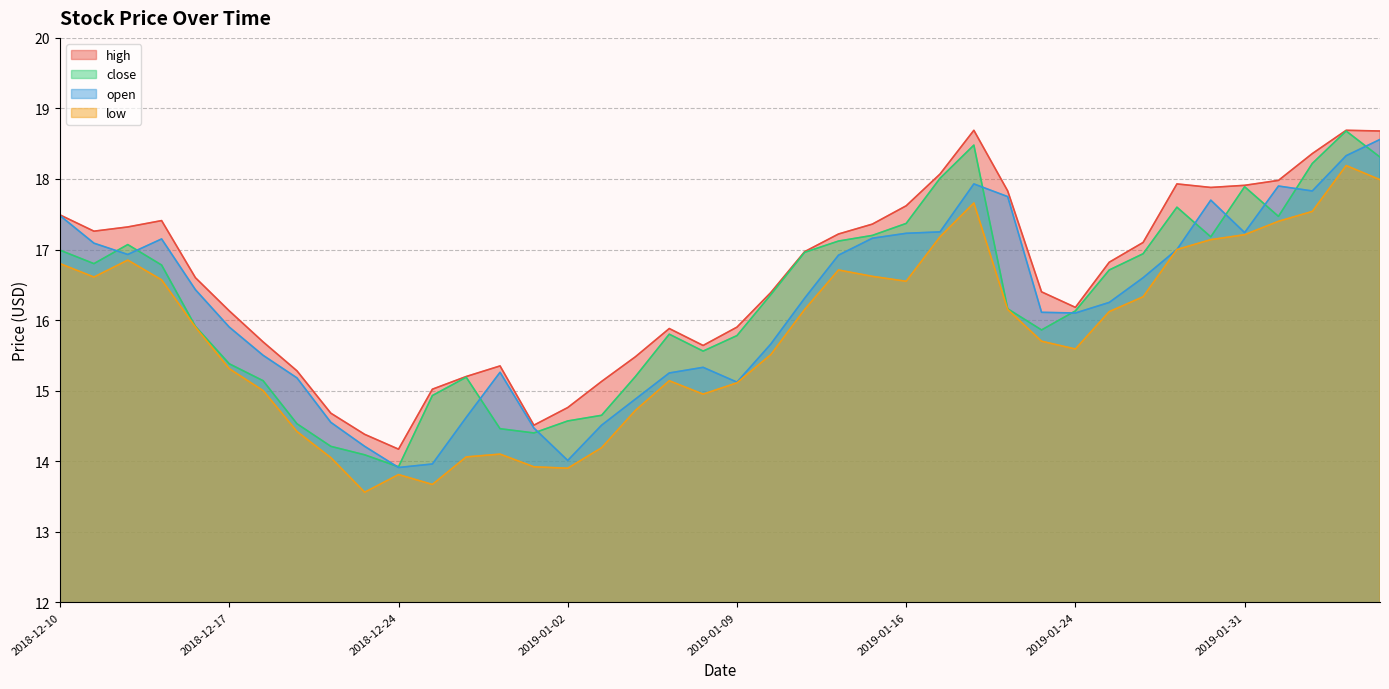

Where is close nearest to the value 16?

2018-12-14